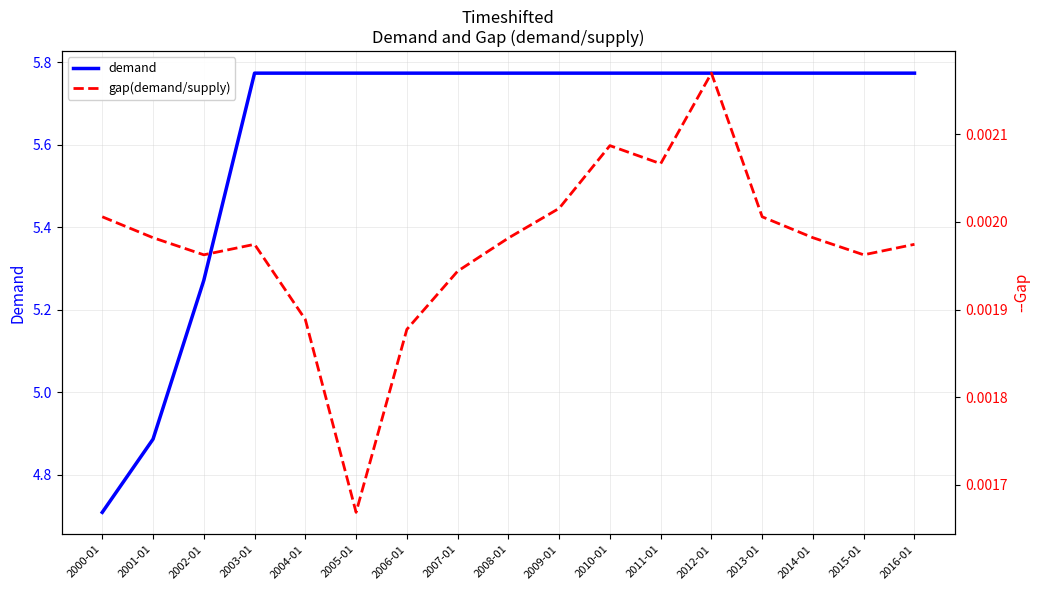

What is the difference between the highest and lowest values at 2001-01?

4.9